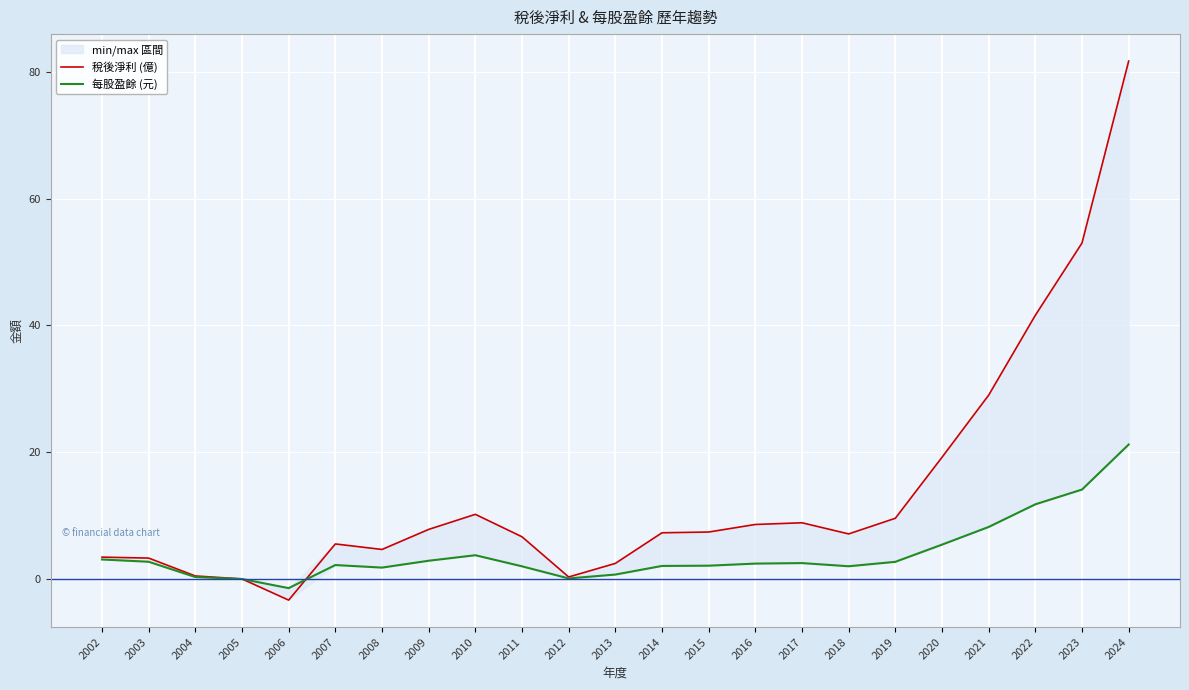

How many data points does each series have?

23